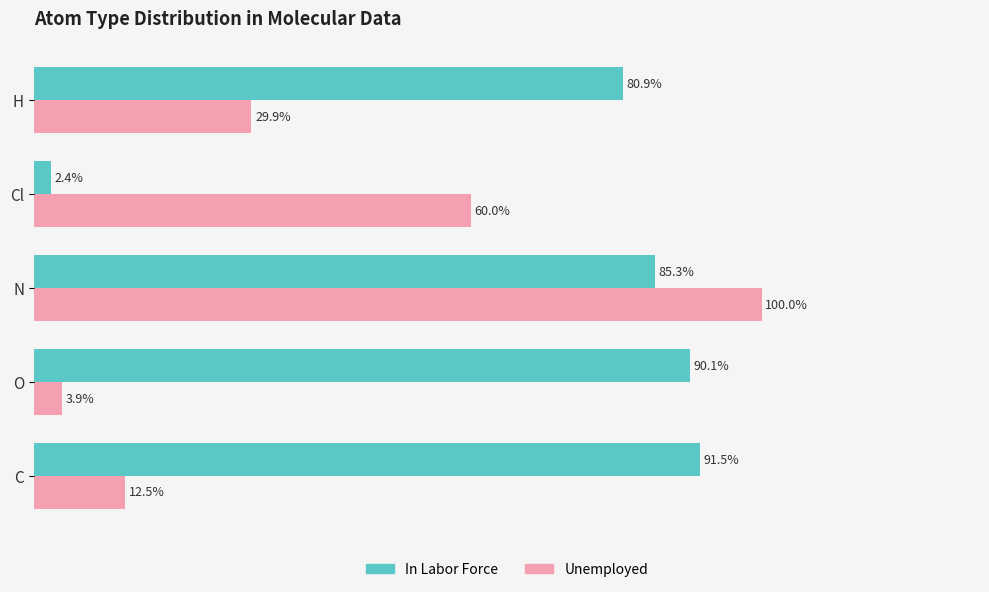

Which category has the lowest value across all series?

Cl